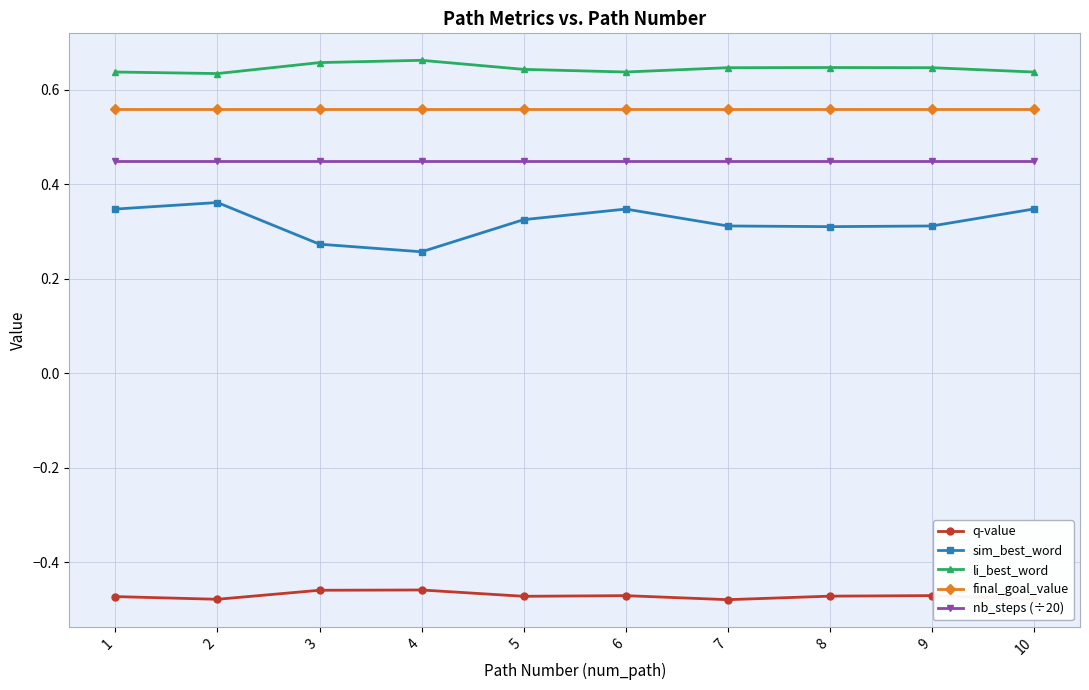

Rank the series at 8 from highest to lowest value.

li_best_word, final_goal_value, nb_steps (÷20), sim_best_word, q-value